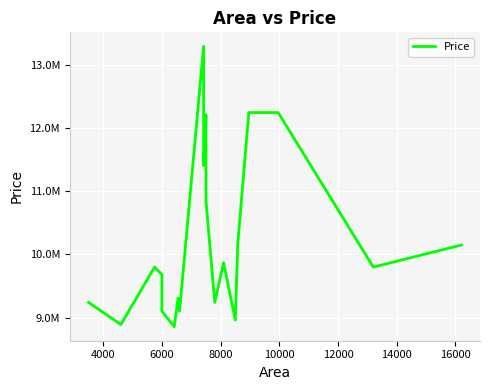

What is the minimum value shown in the chart?

8855000